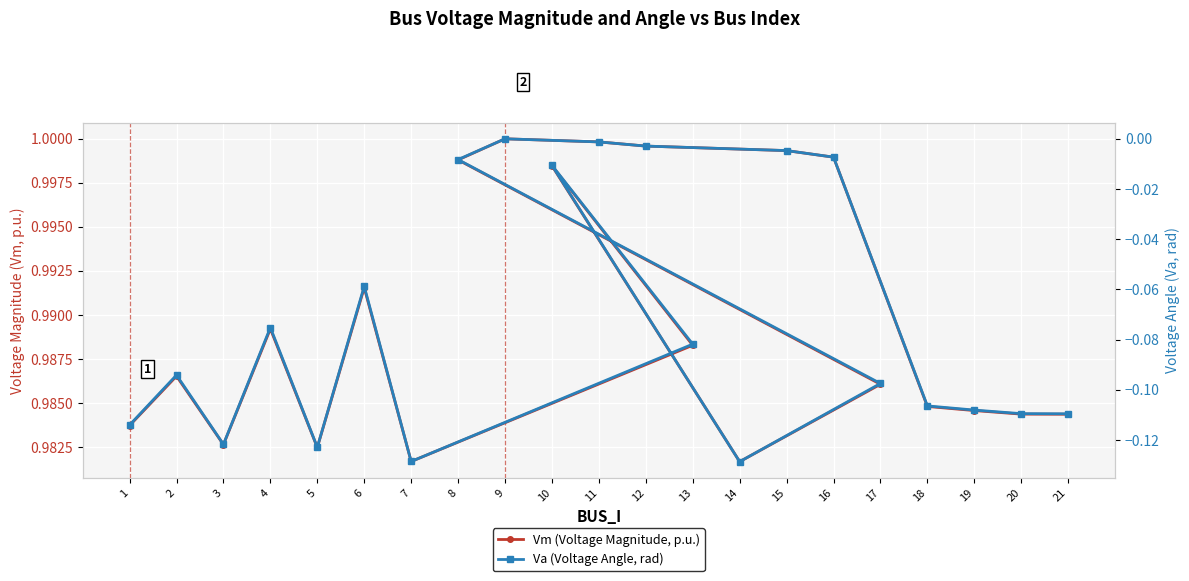

True or false: Vm (Voltage Magnitude, p.u.) and Va (Voltage Angle, rad) cross at least once.

False